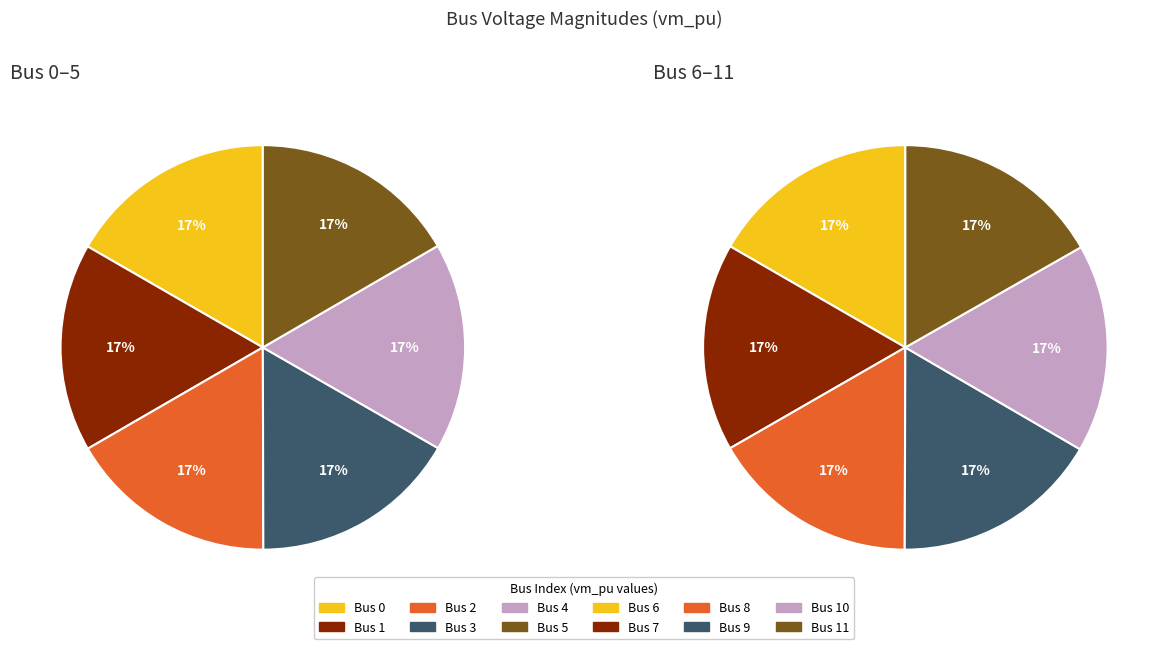

Does 0 represent more than half of the total?

No